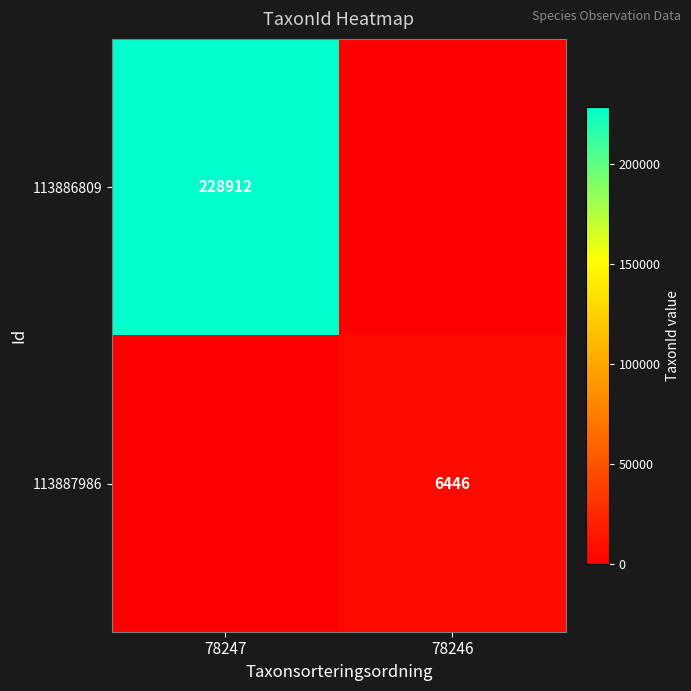

Is it true that 113886809 equals 228912 at 78247?

True